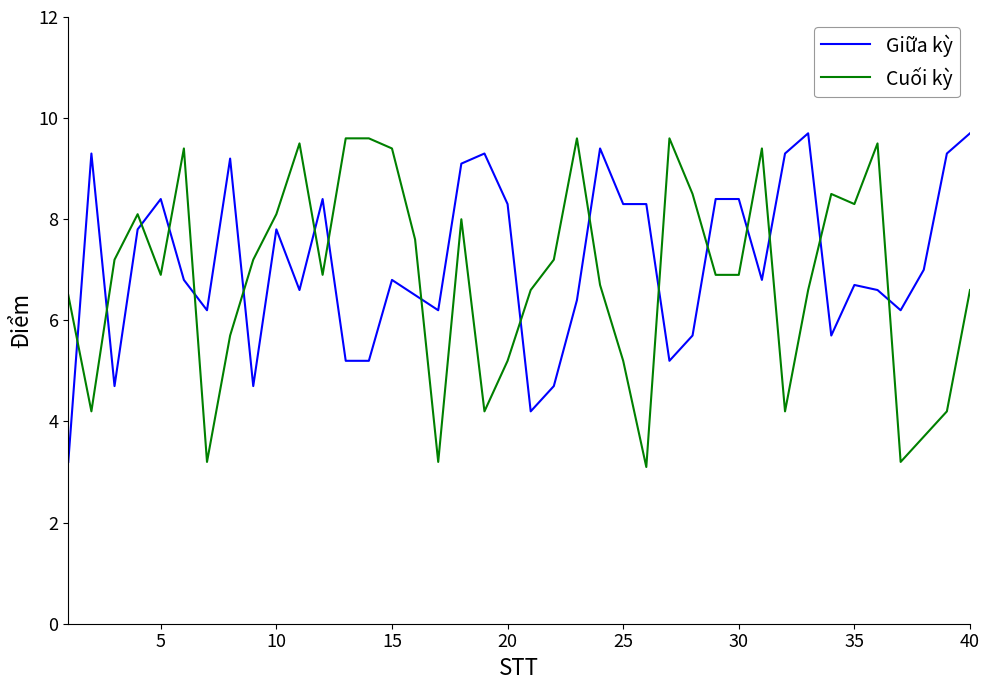

What is the maximum value for Cuối kỳ?

9.6